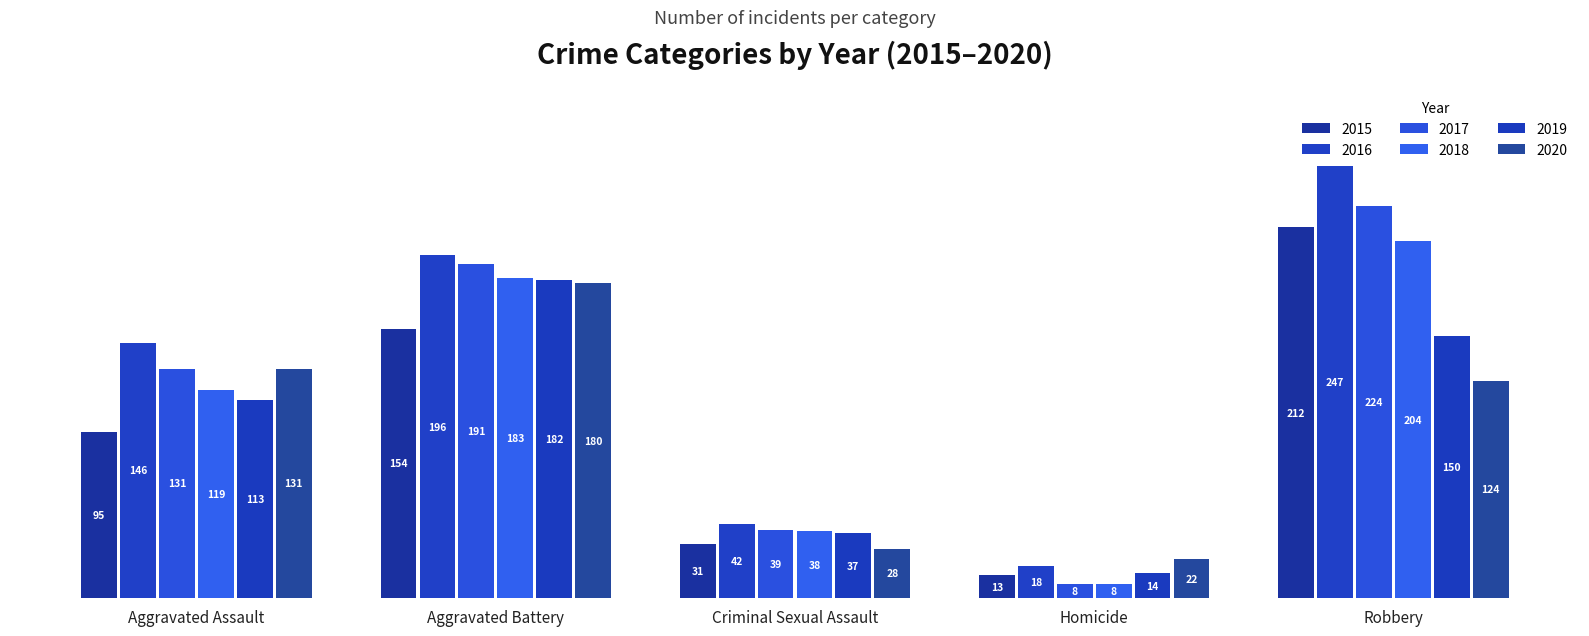

Is the value of 2019 at Robbery greater than the value of 2015 at Aggravated Battery?

No